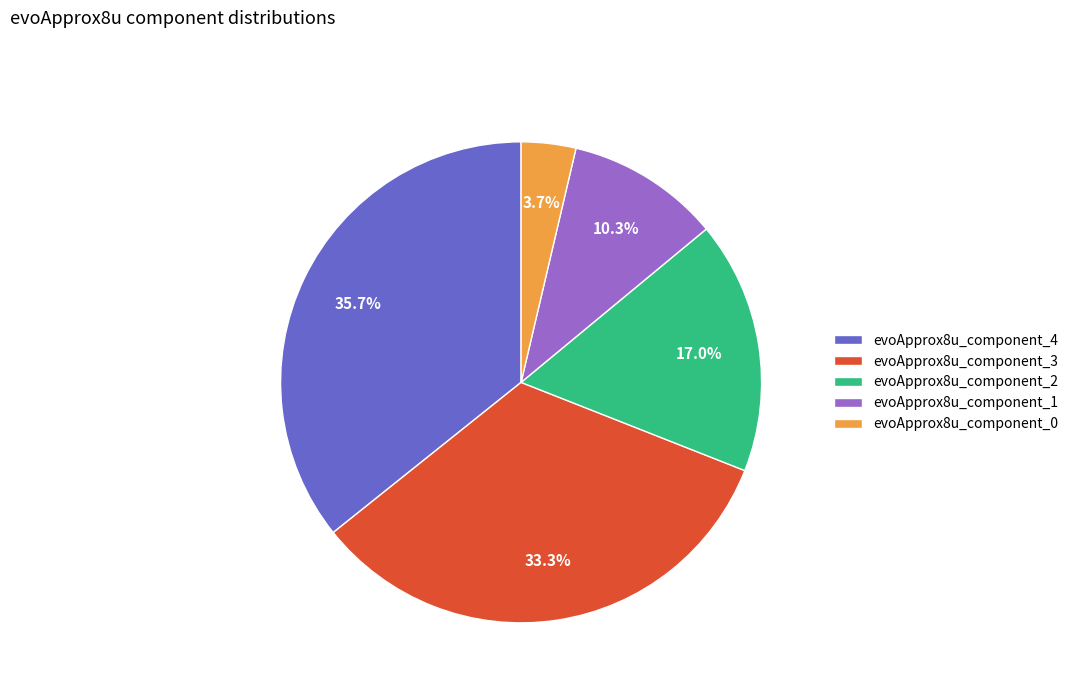

Approximately how many times larger is the value at evoApprox8u_component_2 compared to evoApprox8u_component_0?

4.6